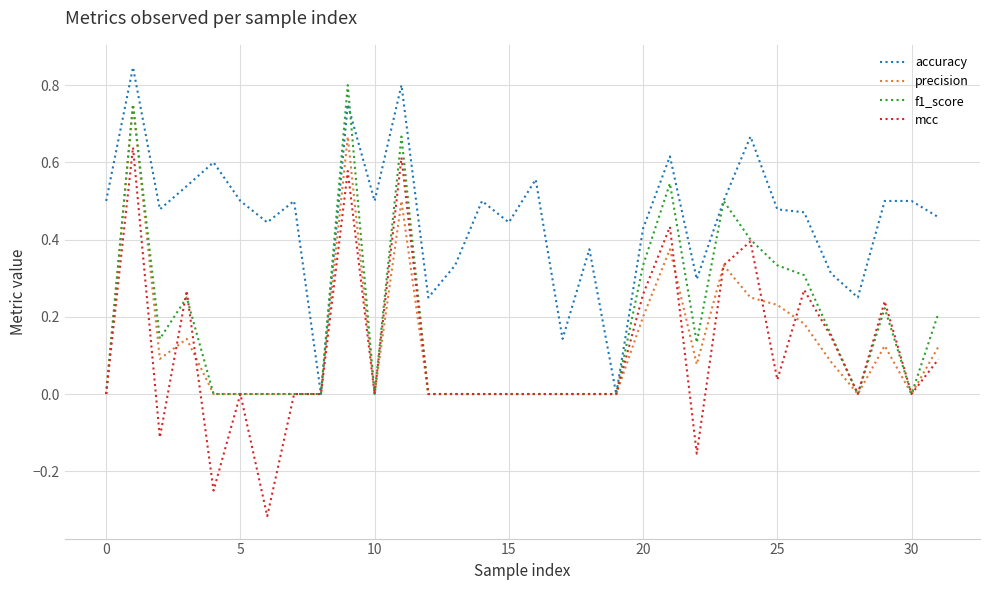

How many categories are shown in the chart?

32